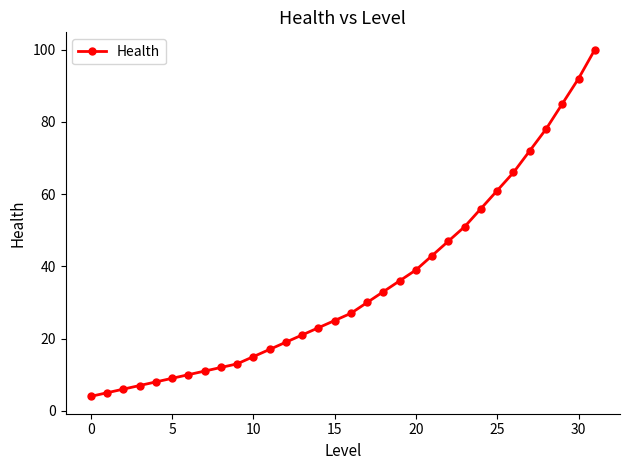

How many values are below 27?

16